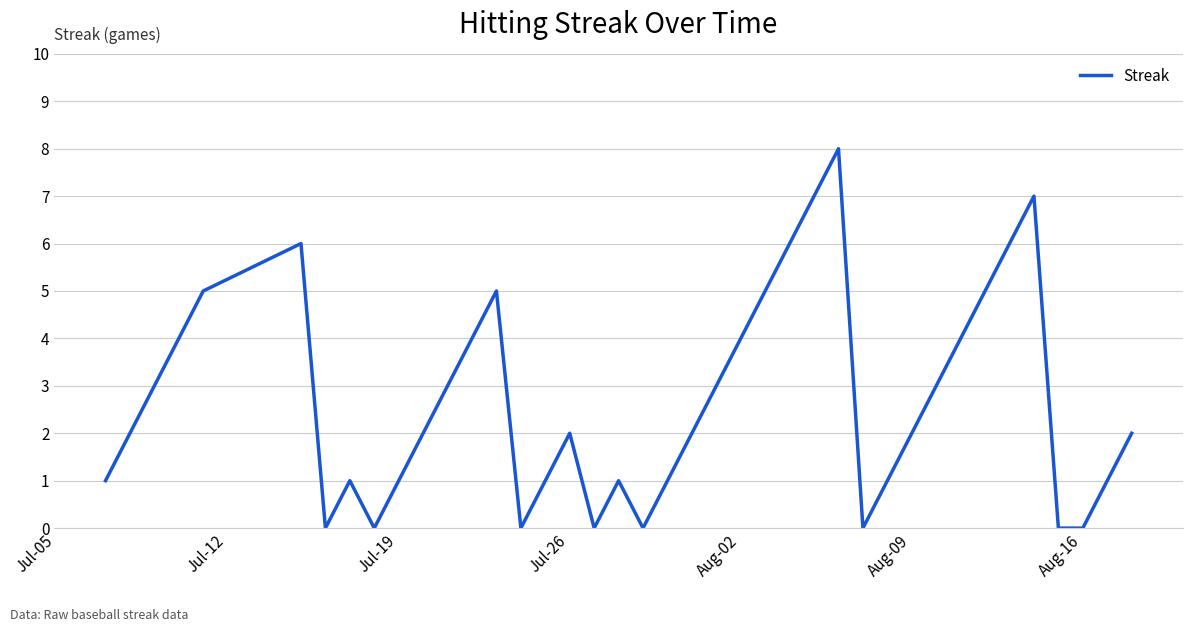

How many lines are shown in the chart?

1